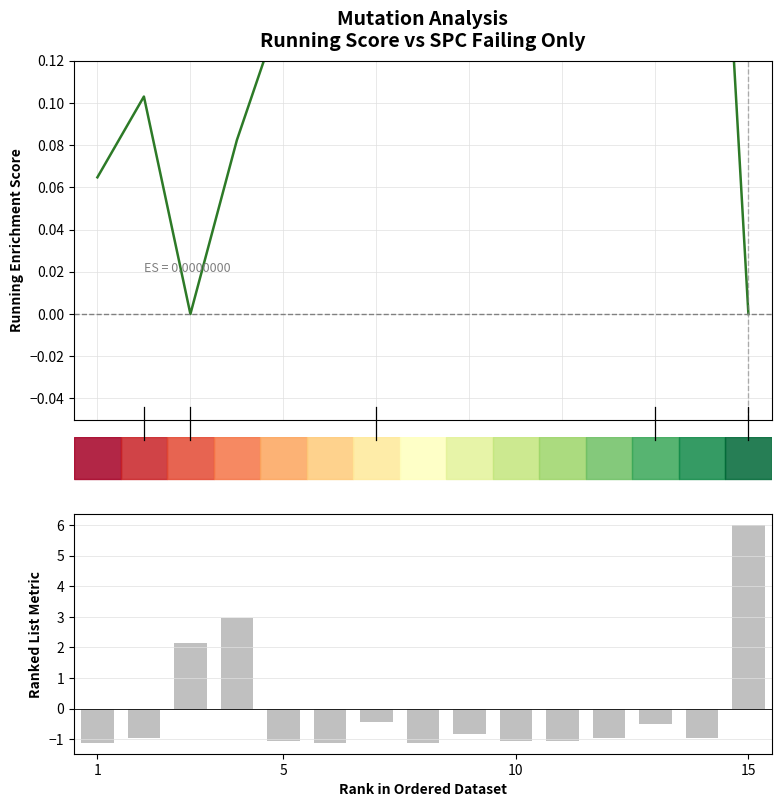

Reading right to left, list all the values displayed in this chart.

Running Enrichment Score: 0.0	0.4	0.3	0.7	0.6	0.5	0.4	0.3	0.3	0.2	0.1	0.1	0.0	0.1	0.1
Ranked List Metric: 6.0	-1.0	-0.5	-1.0	-1.0	-1.0	-0.8	-1.1	-0.4	-1.1	-1.0	3.0	2.1	-1.0	-1.1